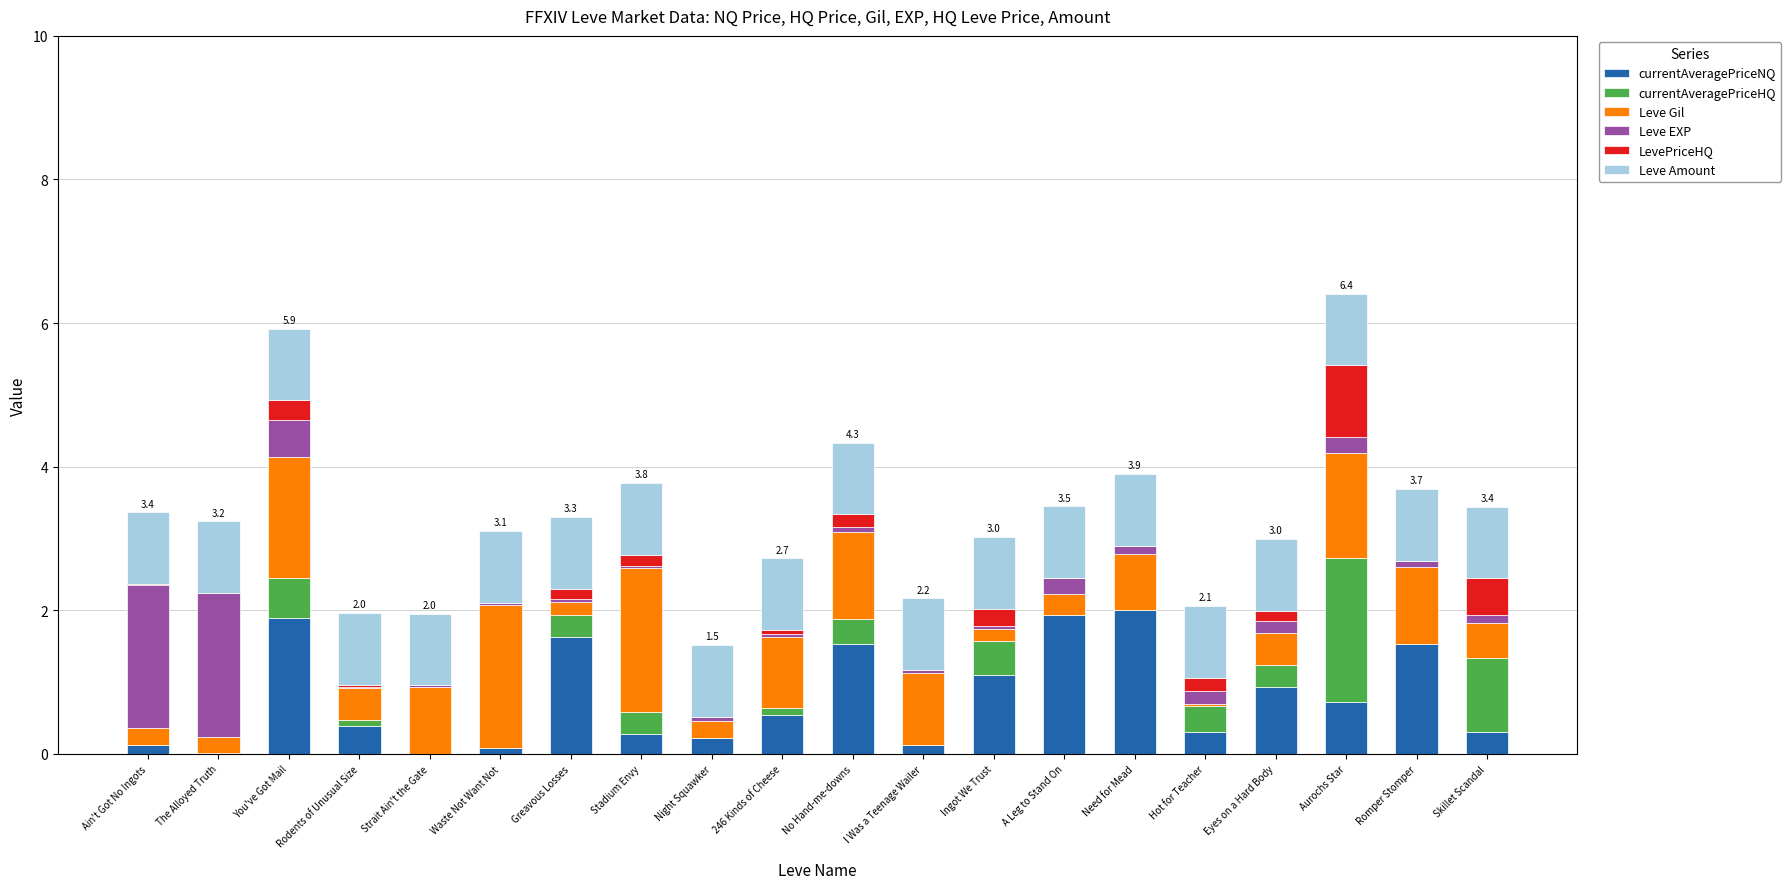

Which series changed the most between The Alloyed Truth and Waste Not Want Not?

Leve EXP